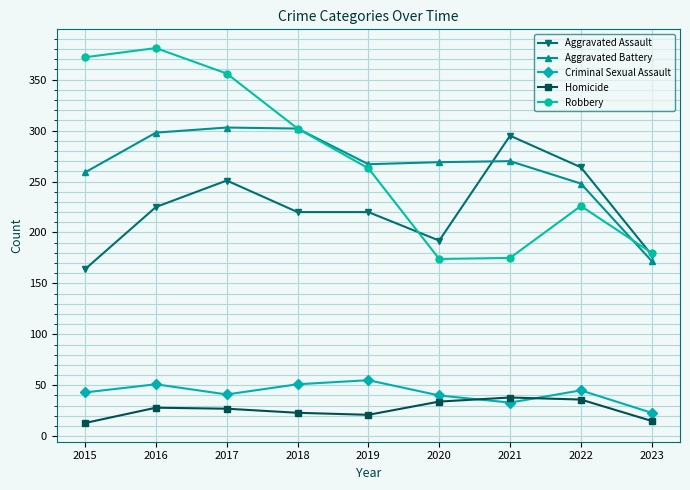

What are all the series names shown in the legend?

Aggravated Assault, Aggravated Battery, Criminal Sexual Assault, Homicide, Robbery